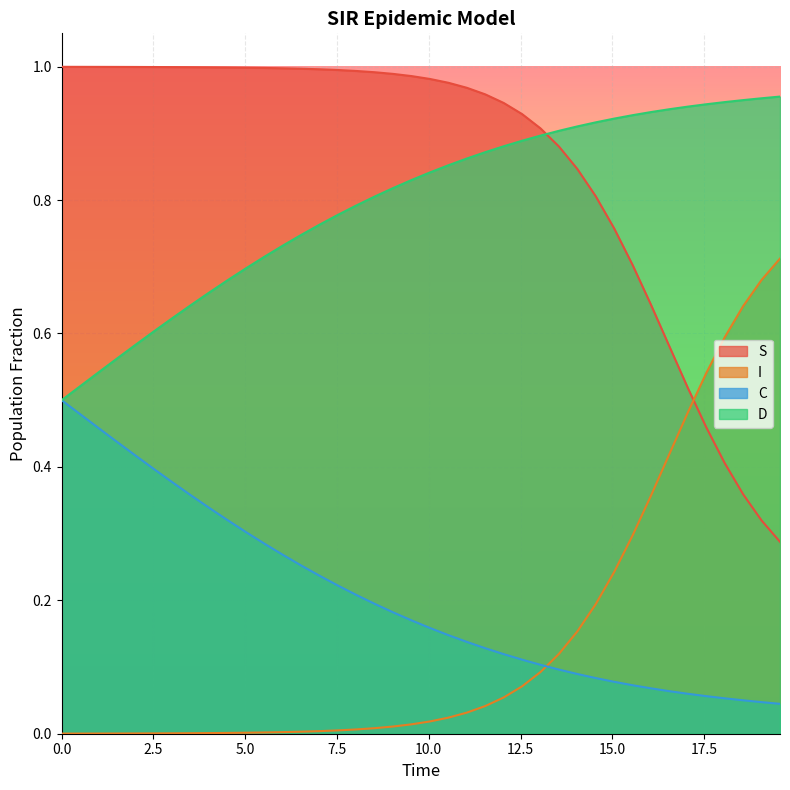

Which series ends up on top after the final intersection of I and S?

I